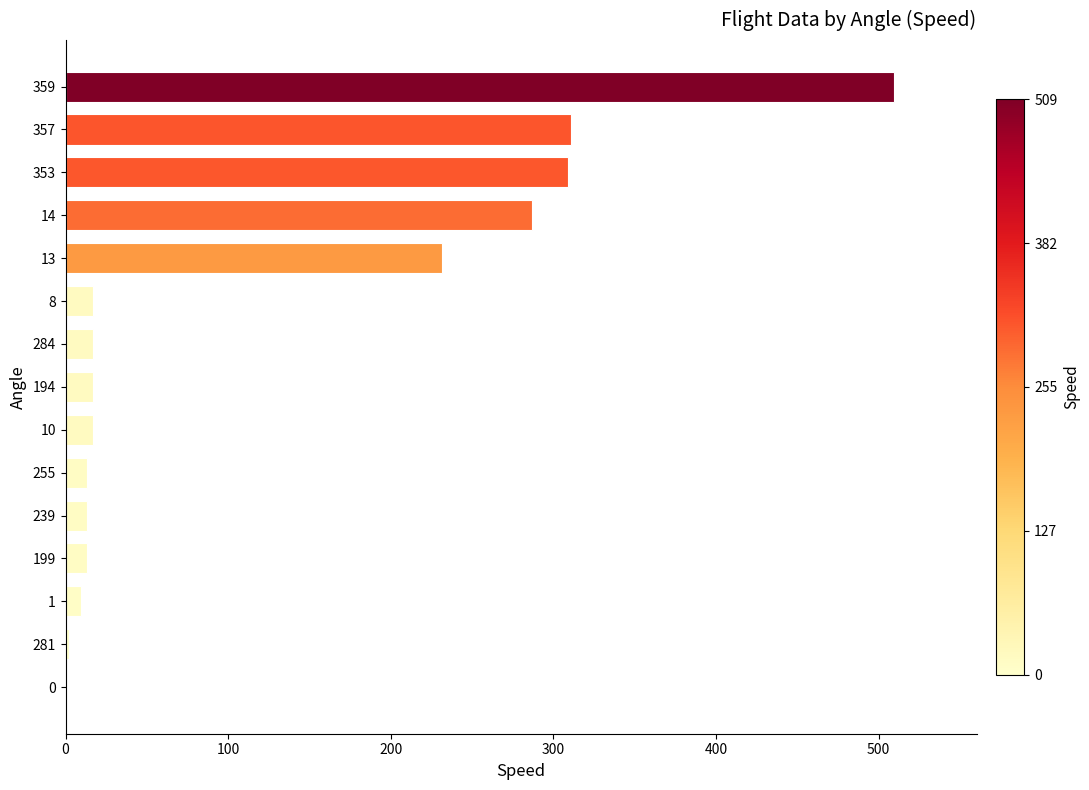

What is the maximum value shown in the chart?

509.3